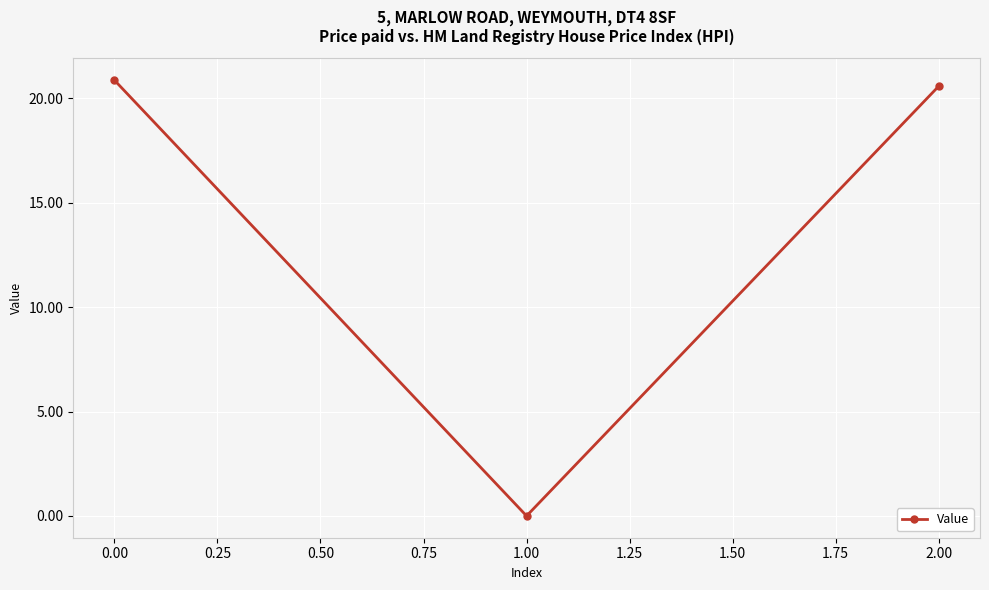

The chart shows a value of 20.9 at 0.00. True or false?

True